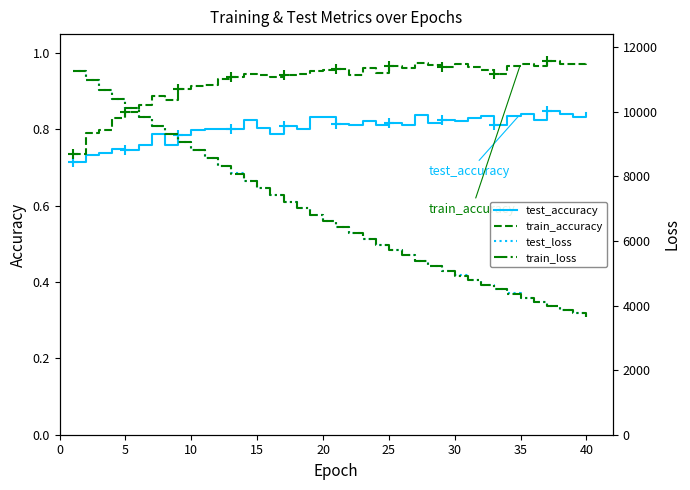

What is the difference between the maximum and minimum values in the train_loss series?

7633.1